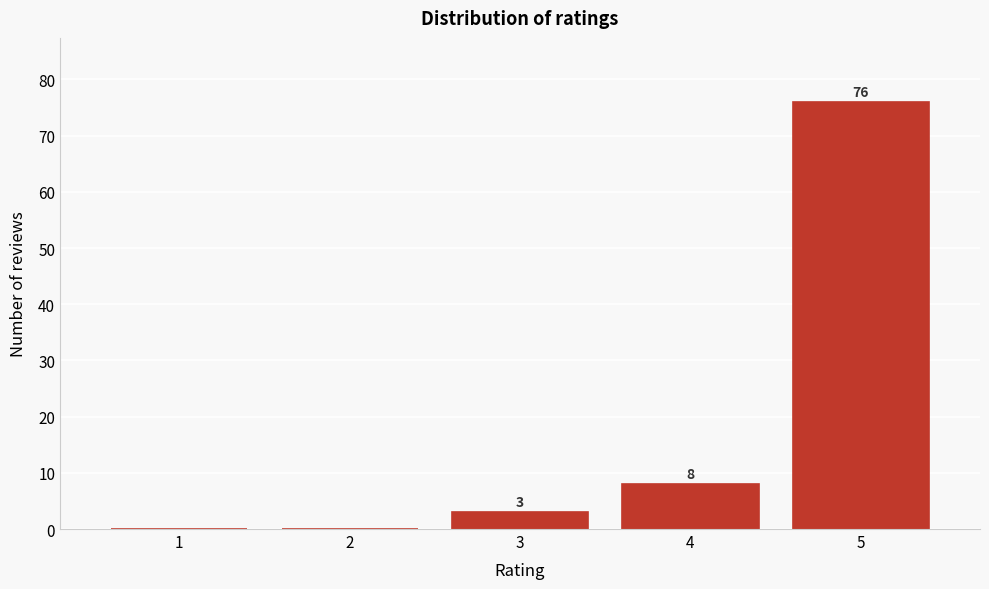

Reading left to right, extract all data points from this chart.

1=0	2=0	3=3	4=8	5=76